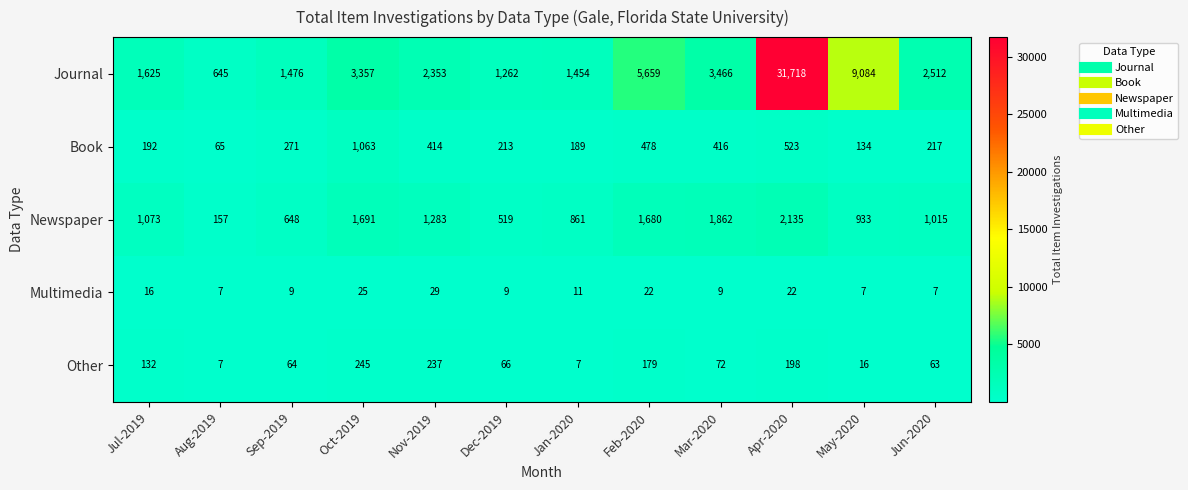

Where is Book nearest to the value 564?

Apr-2020